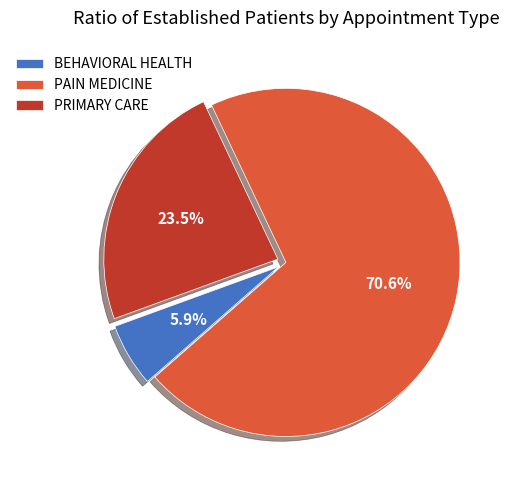

Which slice represents more than half of the pie?

PAIN MEDICINE